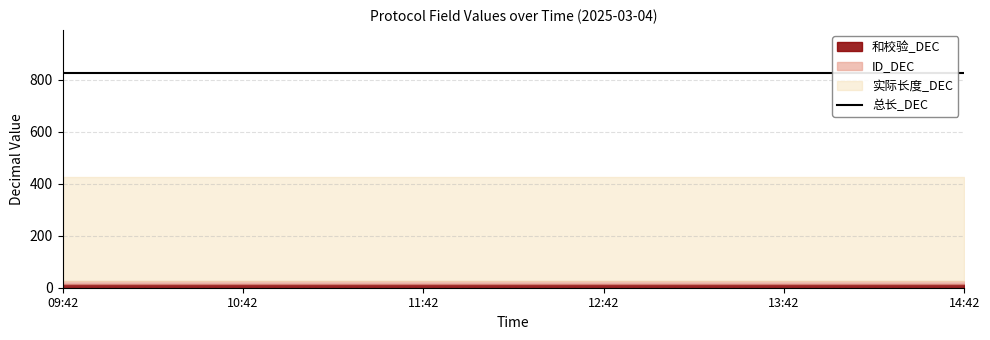

How many lines are shown in the chart?

4